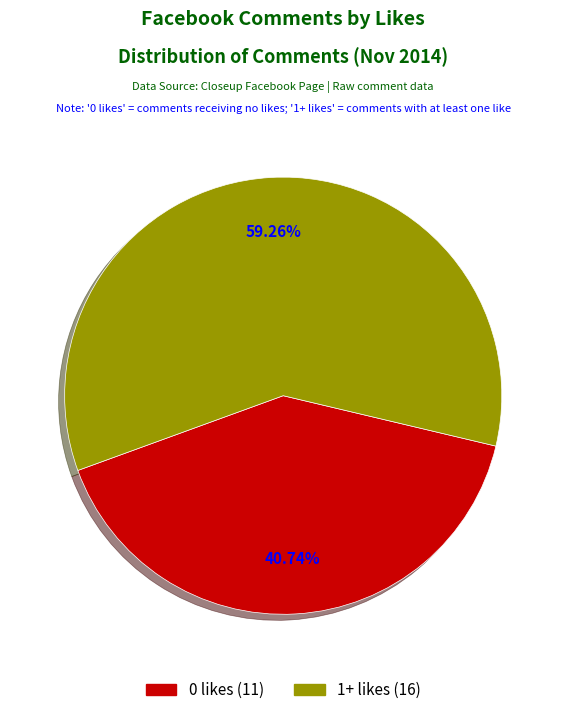

To the nearest percent, what is the average slice percentage?

50%